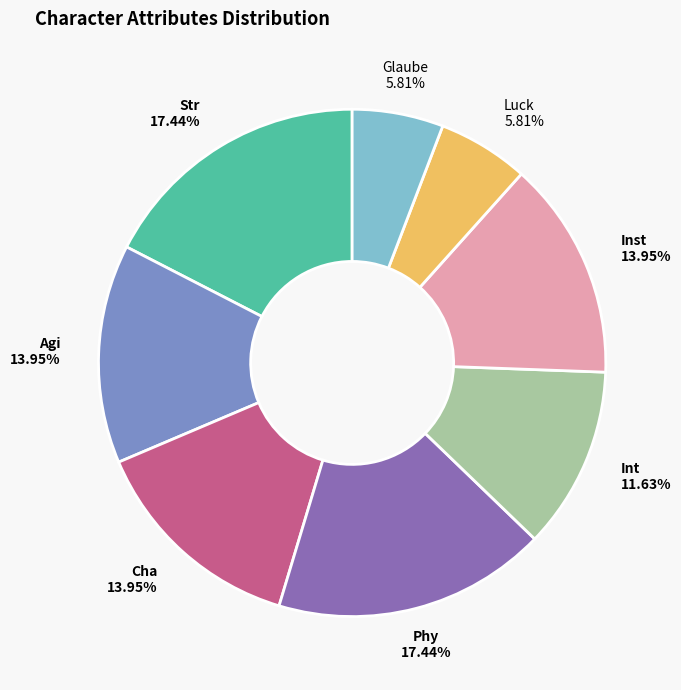

What is the ratio of the value at Luck to the value at Inst?

0.4